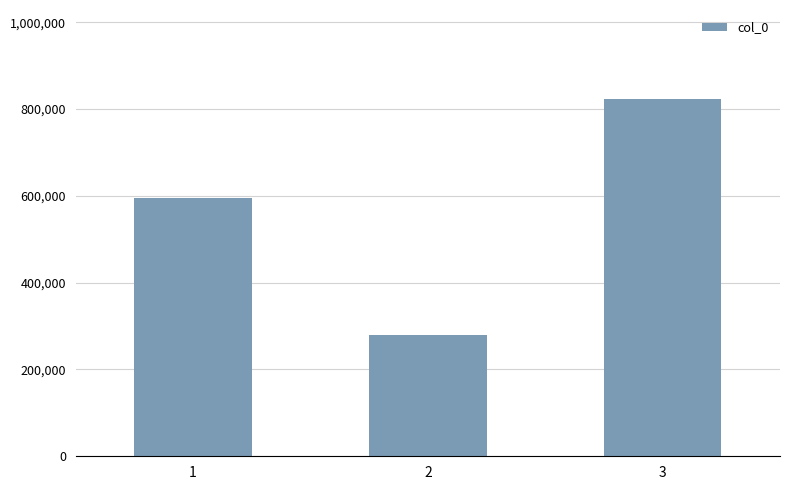

Reading left to right, what are all the values shown in this chart?

1=594234	2=279265	3=822545